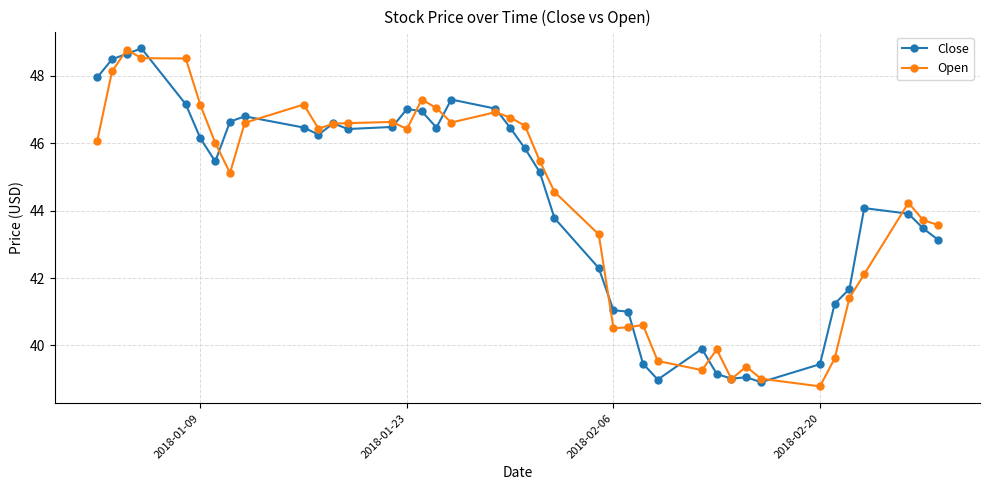

At how many categories does at least one series exceed 43?

28